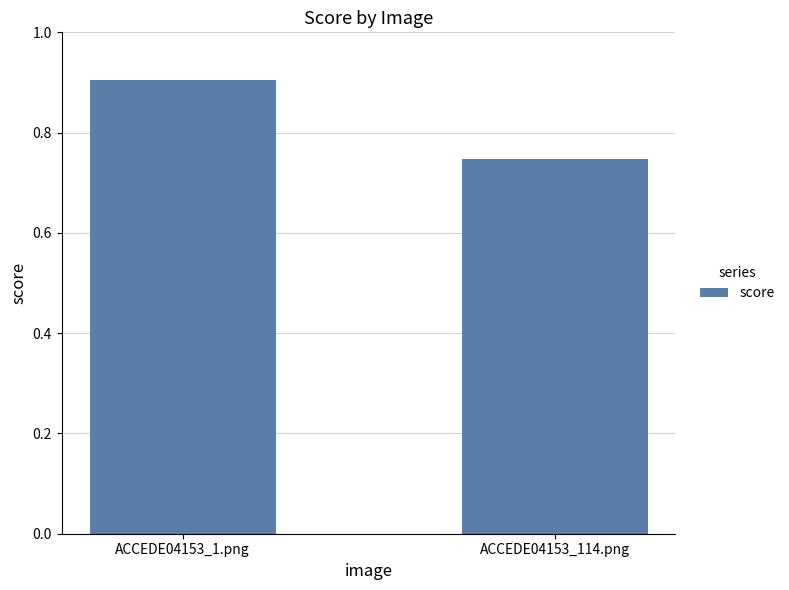

How many bars are there in total?

2